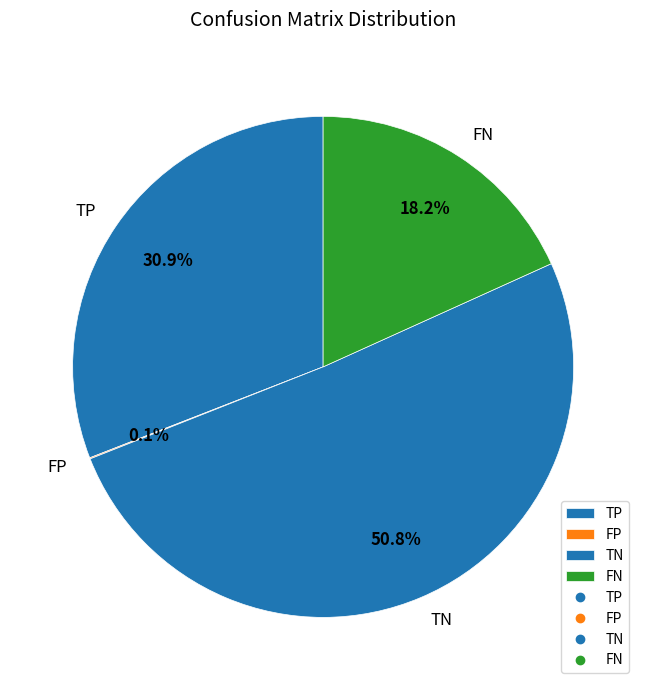

Which has a higher value, FN or TP?

TP